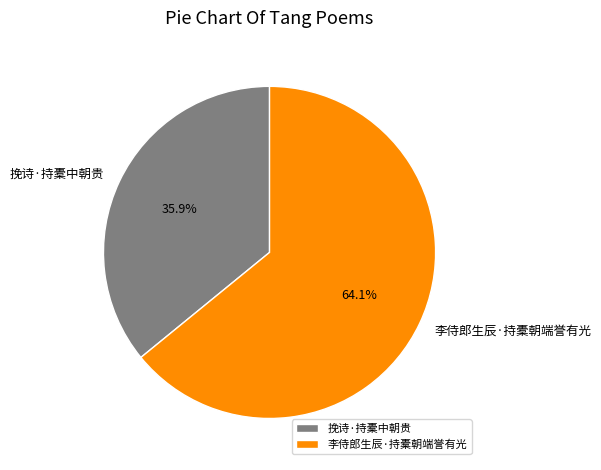

What percentage is the 李侍郎生辰·持橐朝端誉有光 slice, to the nearest percent?

64%